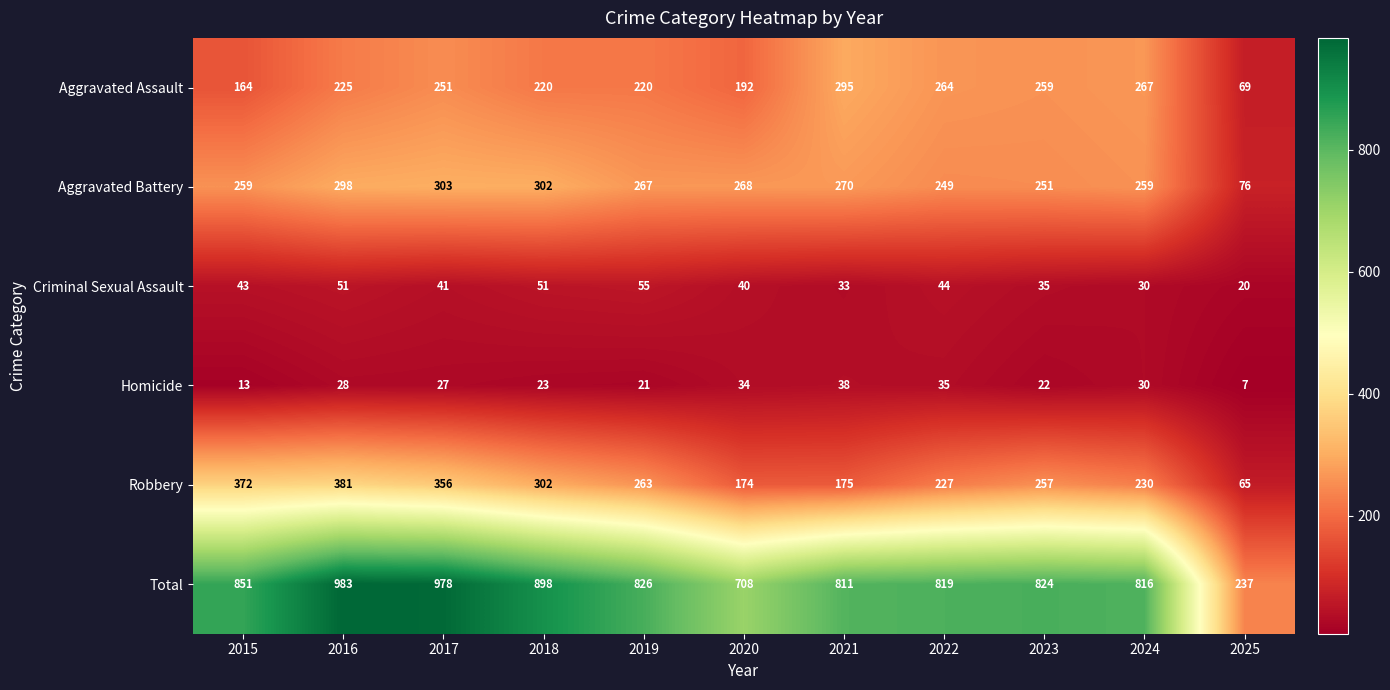

Which label corresponds to the largest value in the chart?

2016